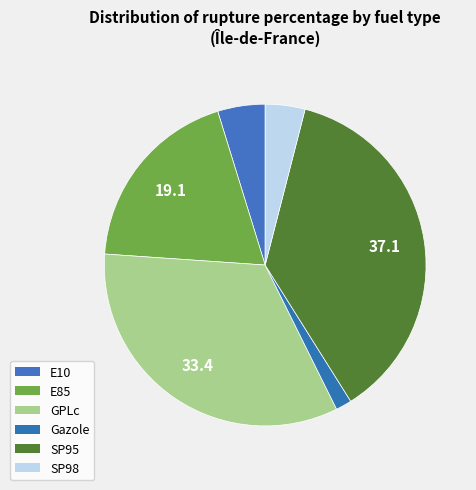

How many slices are in this pie chart?

6